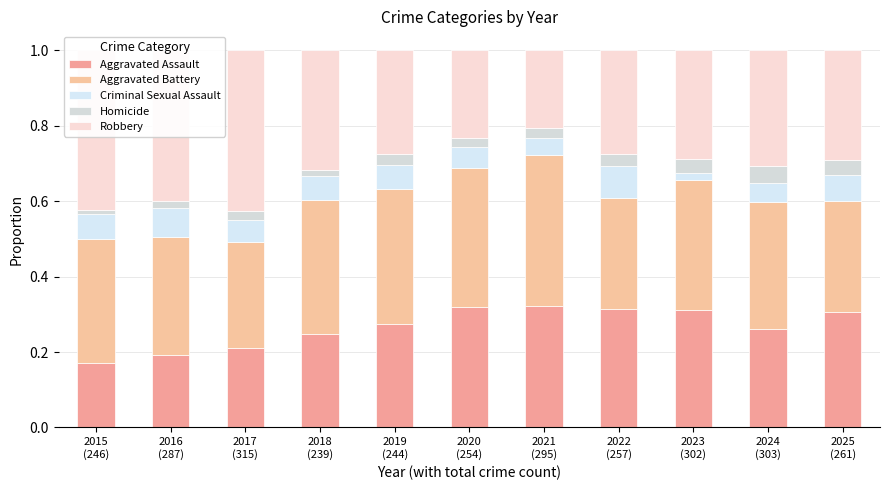

At 2017
(315), list the series in order from smallest to largest.

Homicide, Criminal Sexual Assault, Aggravated Assault, Aggravated Battery, Robbery